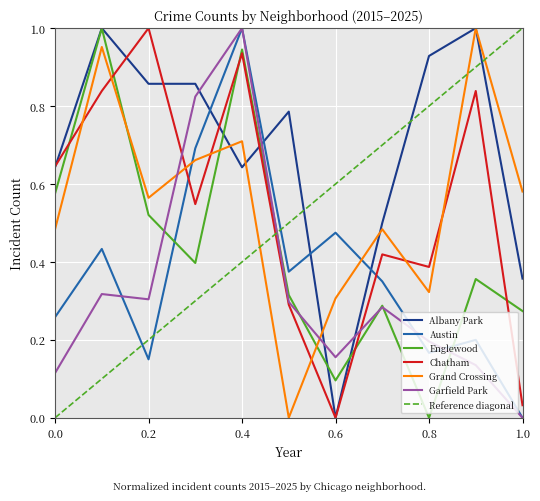

True or false: Albany Park has a value of 0.2 at 0.8.

False